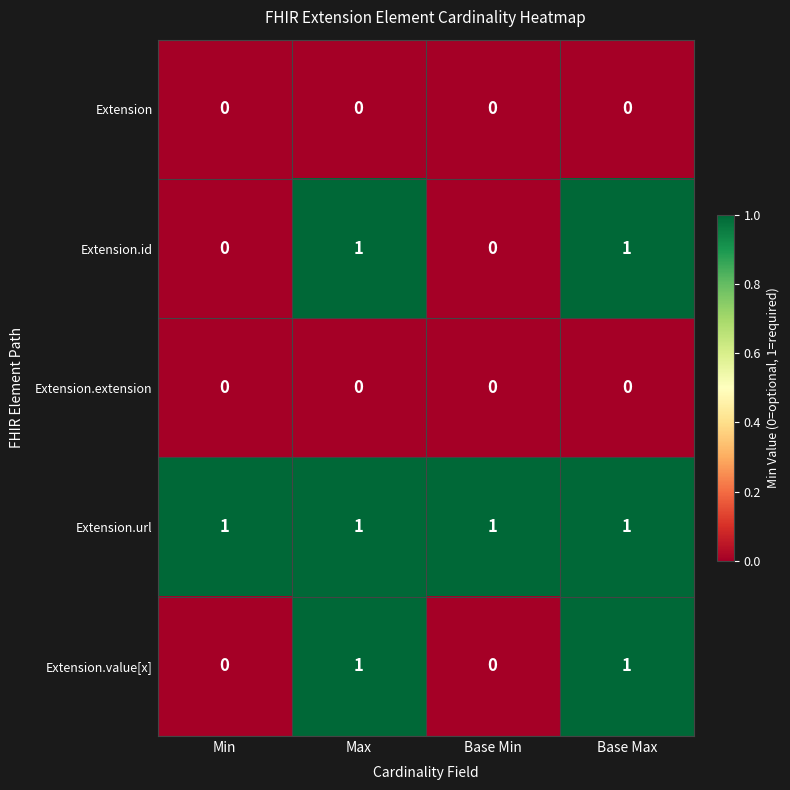

Which series has the largest total across all categories?

Extension.url